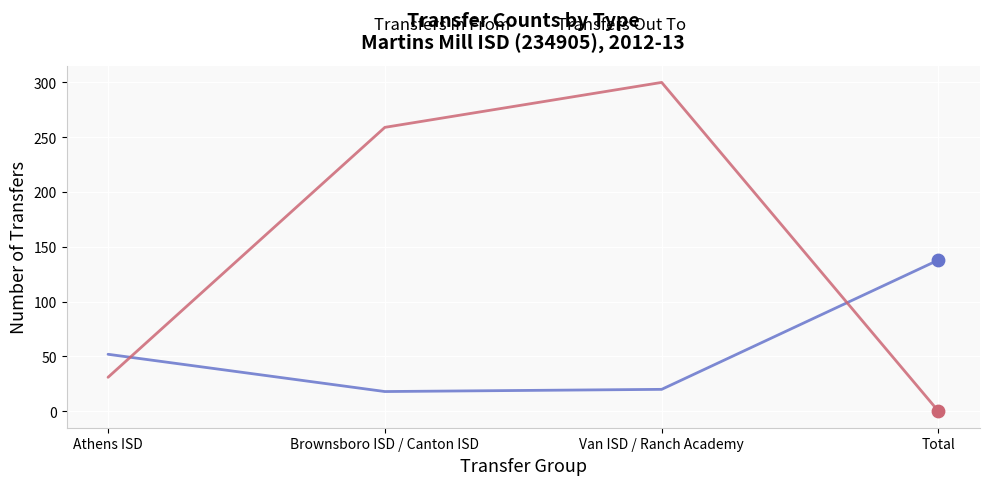

Is the value of Transfers Out To at Total greater than the value of Transfers In From at Brownsboro ISD / Canton ISD?

No